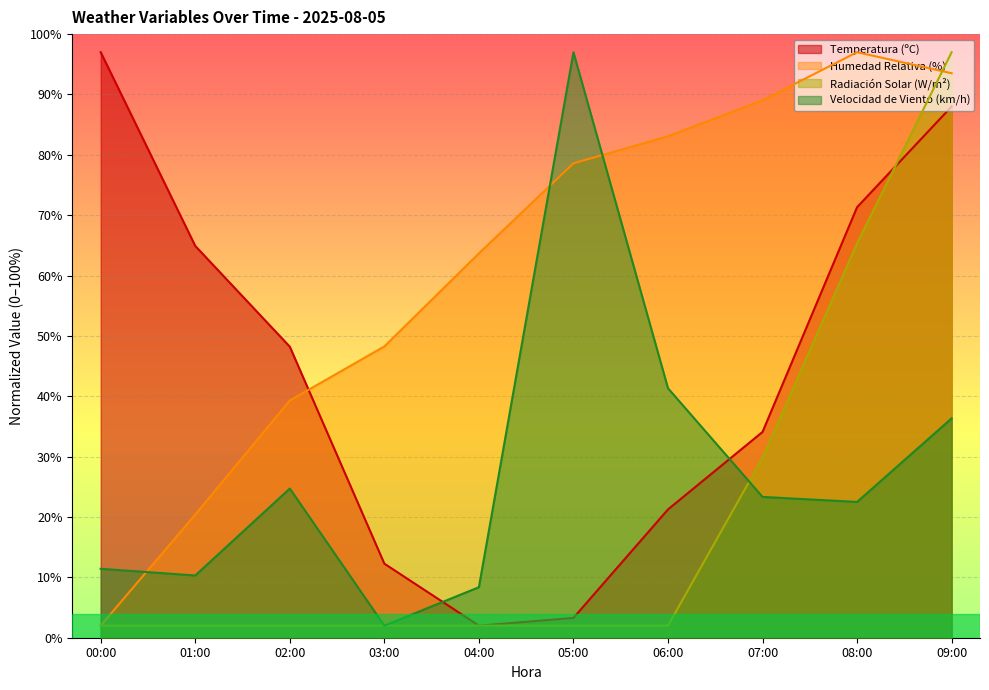

What are all the series names shown in the legend?

Temperatura (ºC), Humedad Relativa (%), Radiación Solar (W/m²), Velocidad de Viento (km/h)